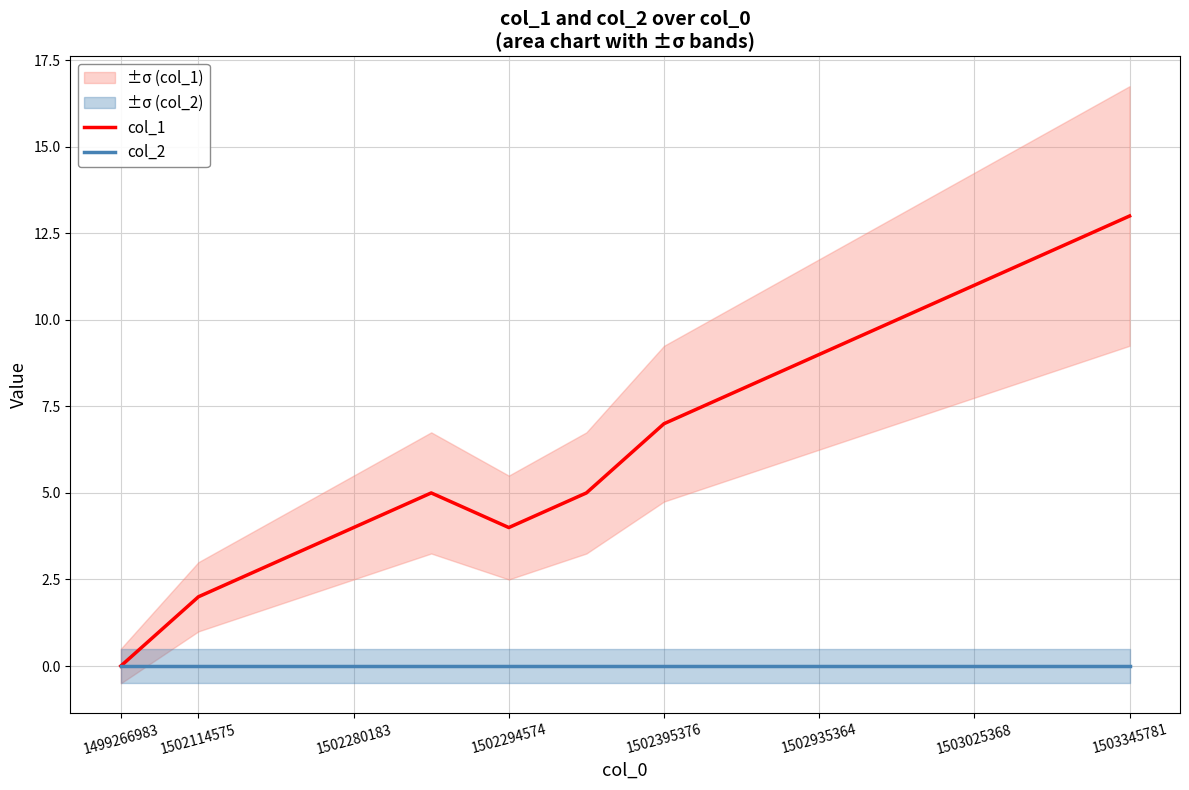

Which series has the widest spread of values?

col_1